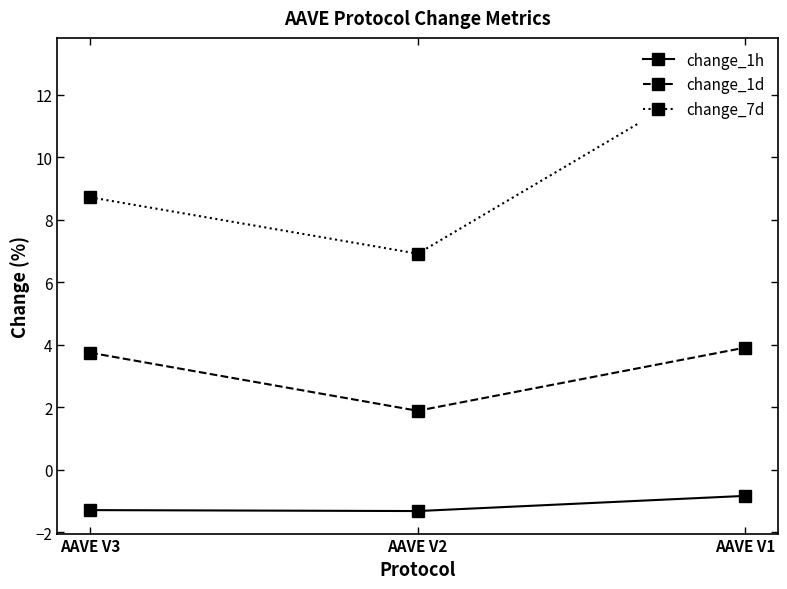

Is this an area chart (filled region under the line)?

No